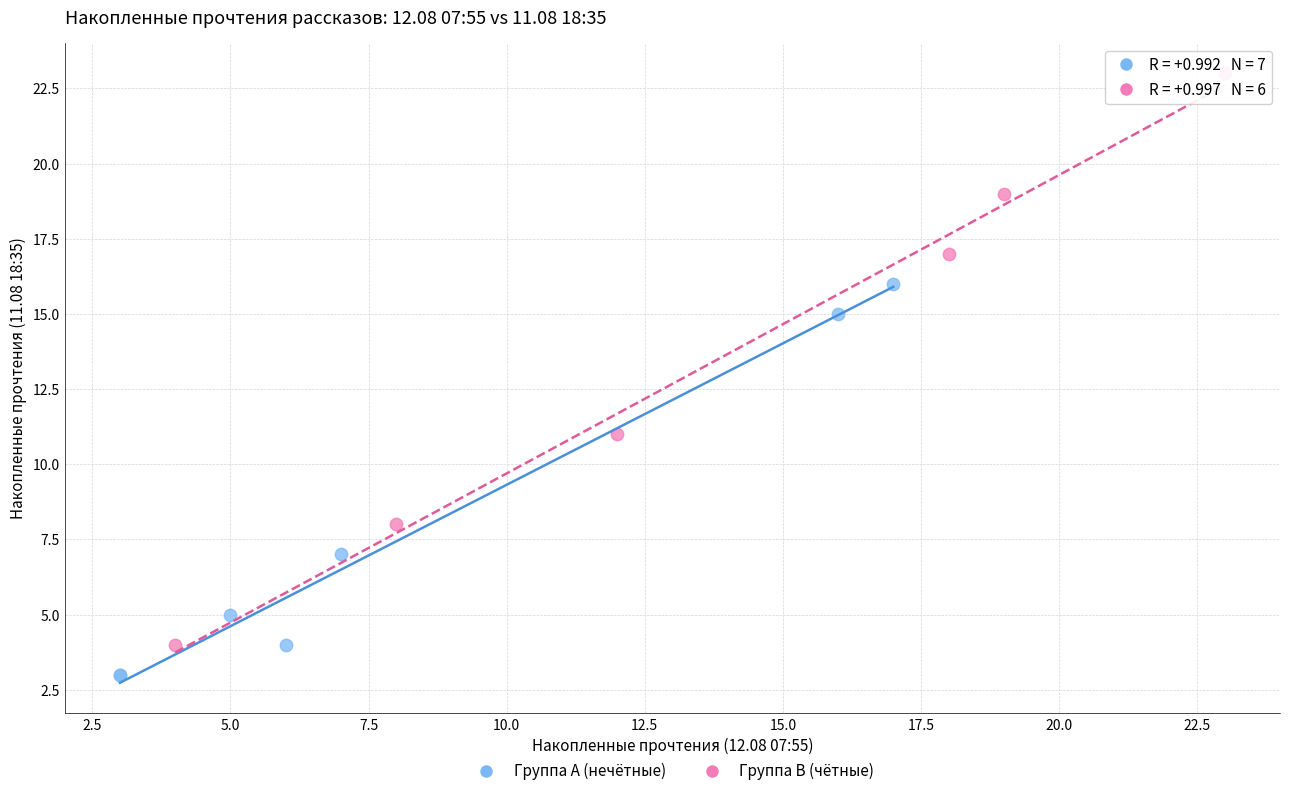

Which series contains the lowest Y value?

Группа A (нечётные)